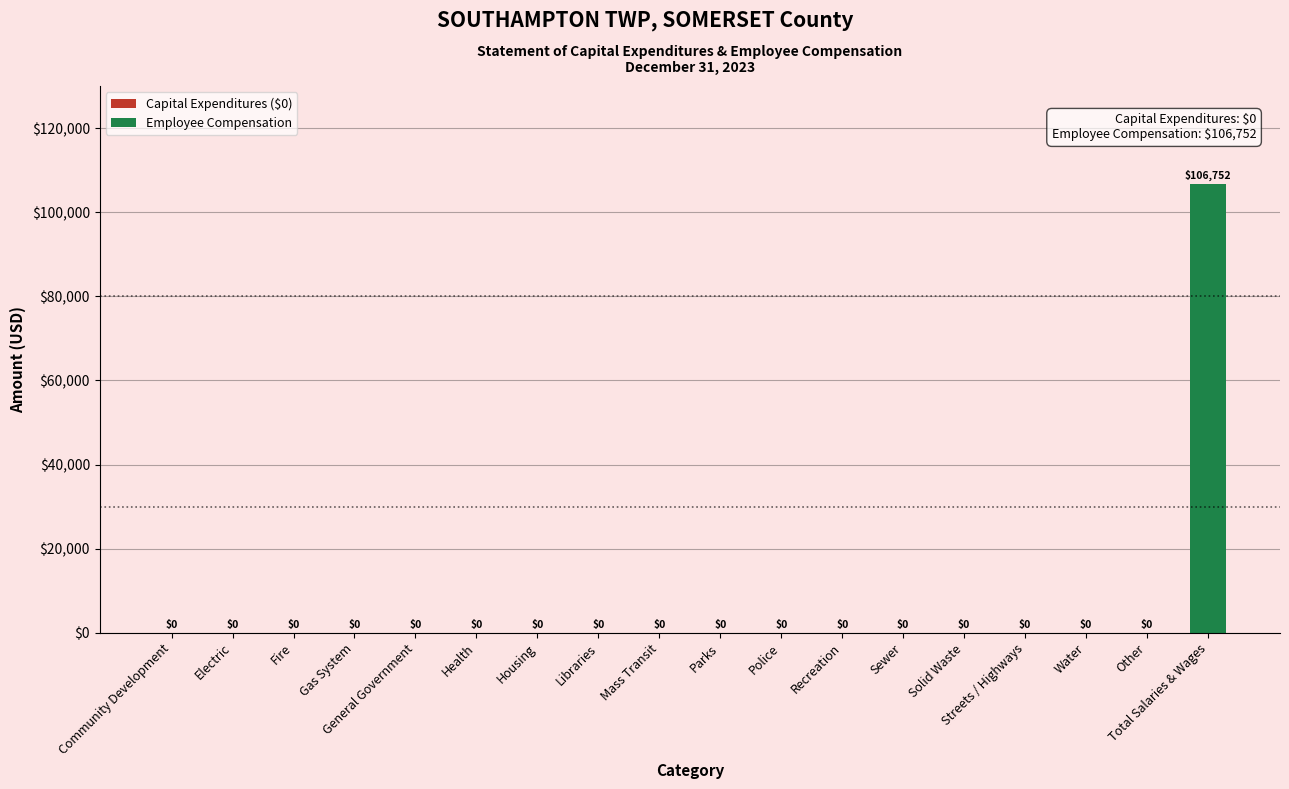

What is the sum of all values?

106752